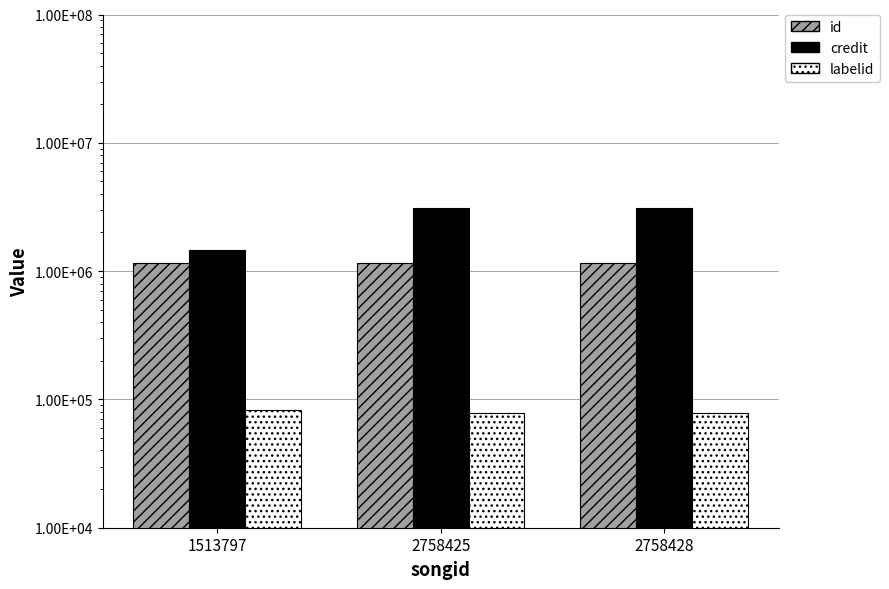

At which category does the chart reach its minimum across all series?

2758425